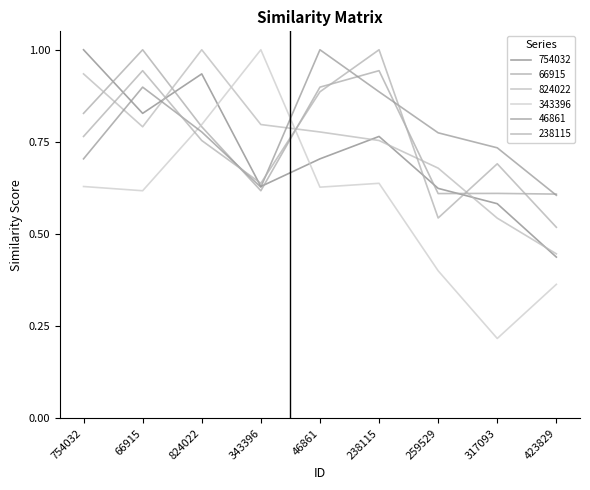

At 754032, list the series in order from smallest to largest.

343396, 46861, 238115, 66915, 824022, 754032